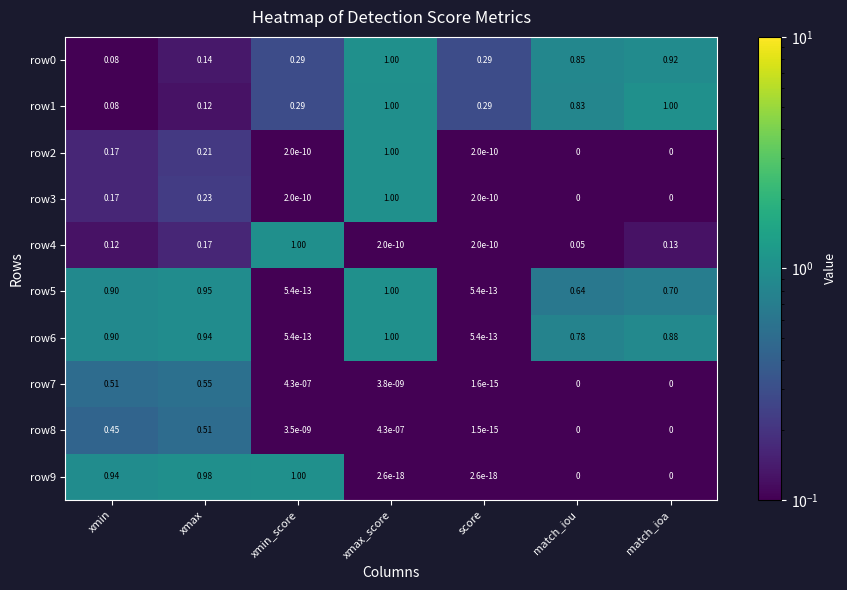

At which label does row3 reach its peak?

xmax_score